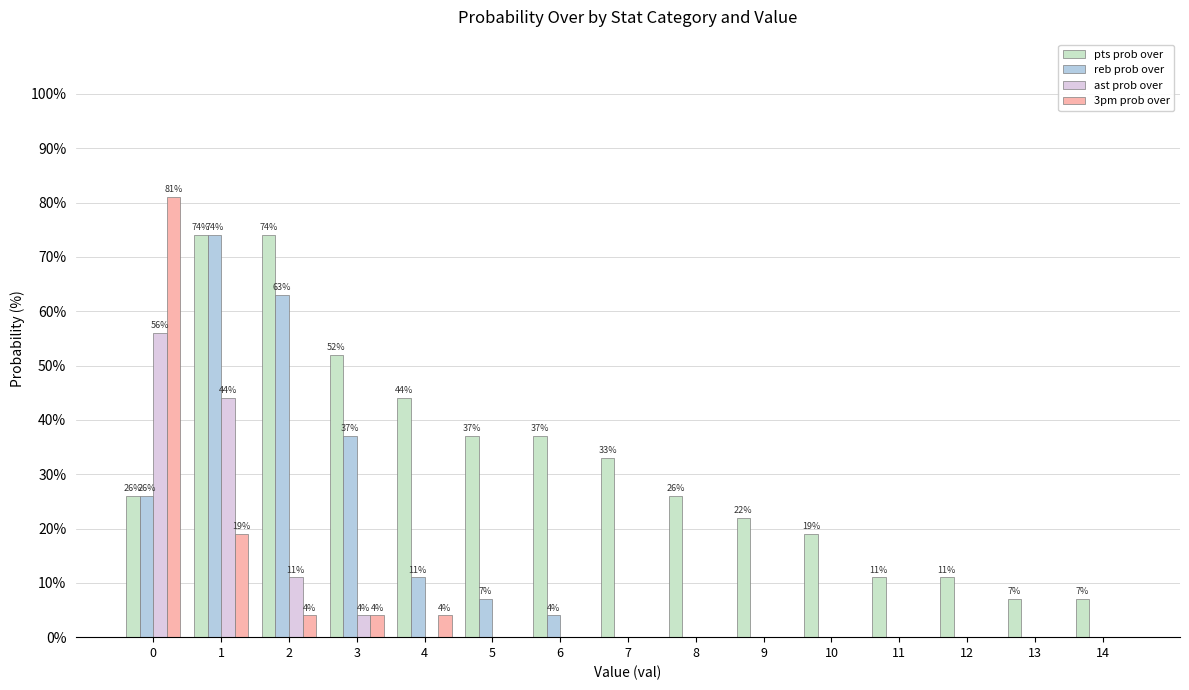

True or false: pts prob over has a value of 19 at 10.

True